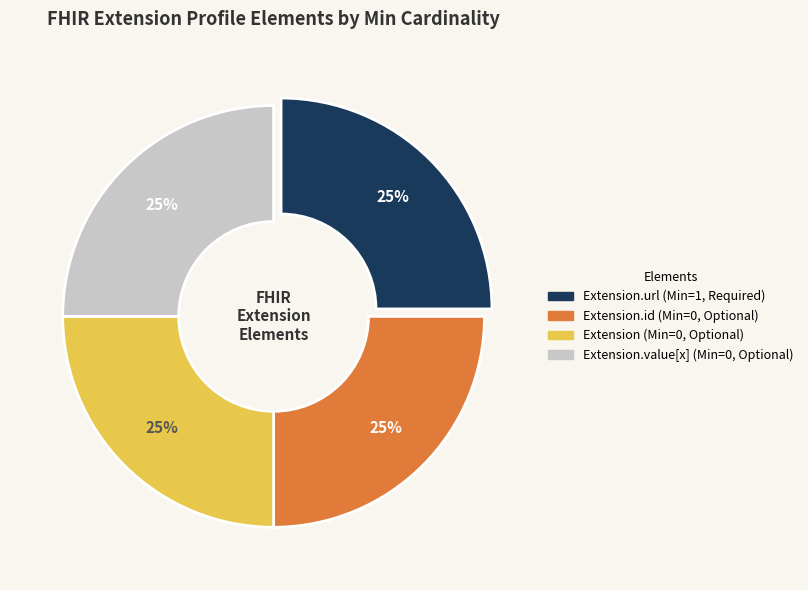

Does any single category account for the majority?

No